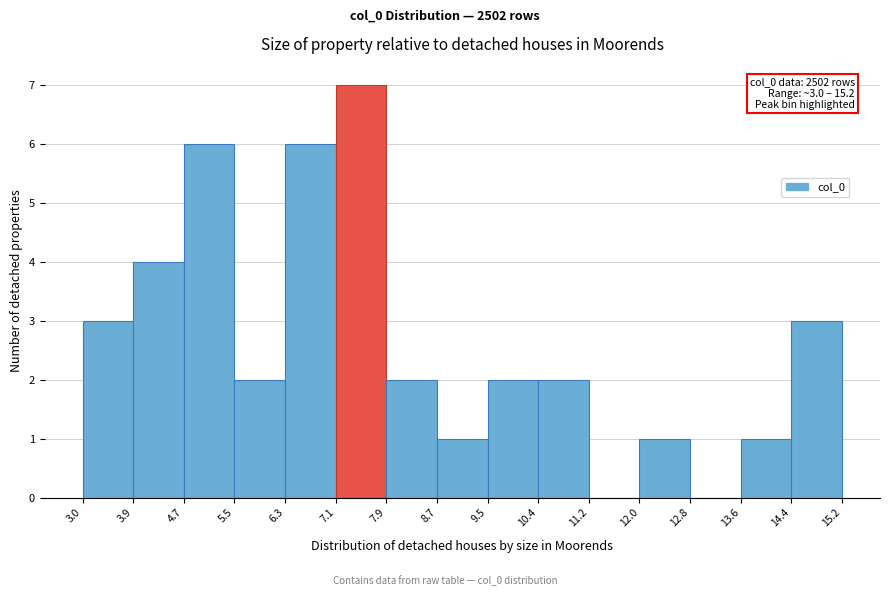

Over which range of the x-axis is the bar tallest?

7.1 to 7.9